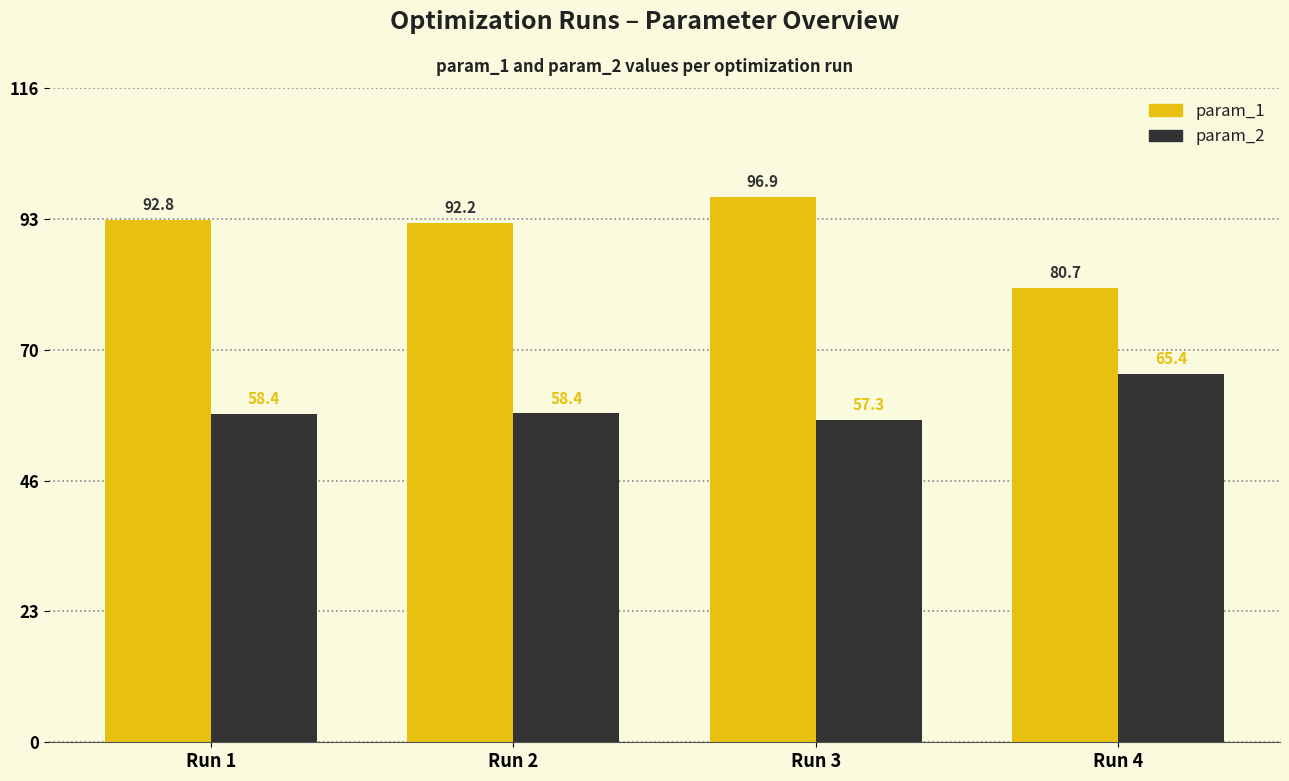

Is it true that param_1 equals 92.8 at Run 1?

True